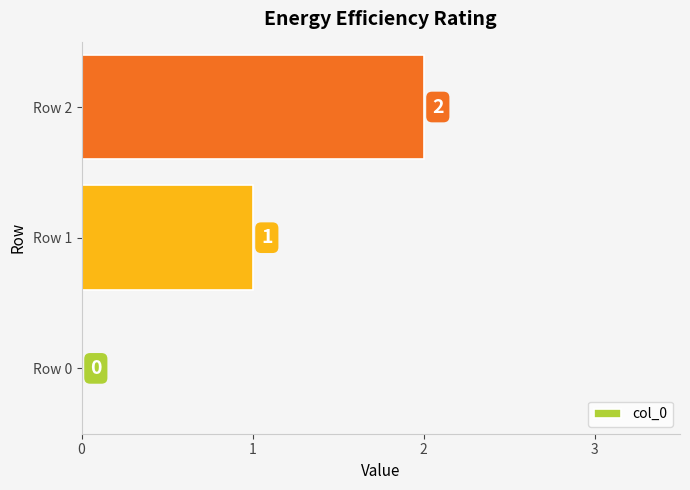

What is the sum of all values?

3